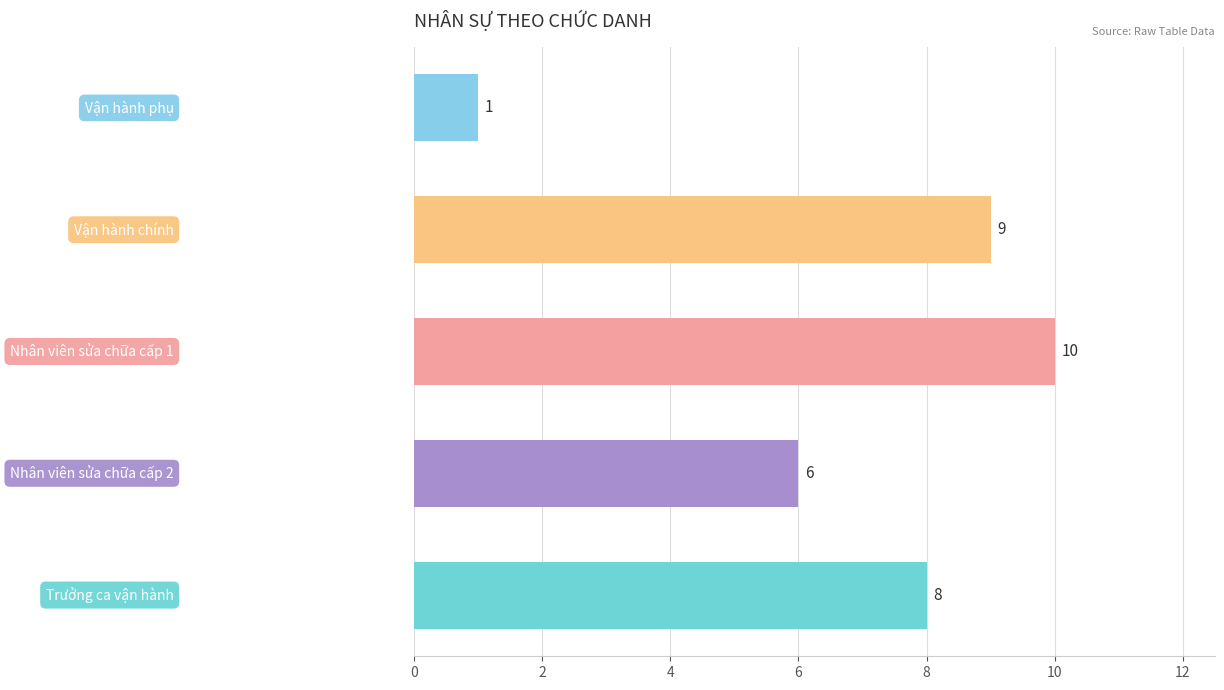

What is the average value?

7